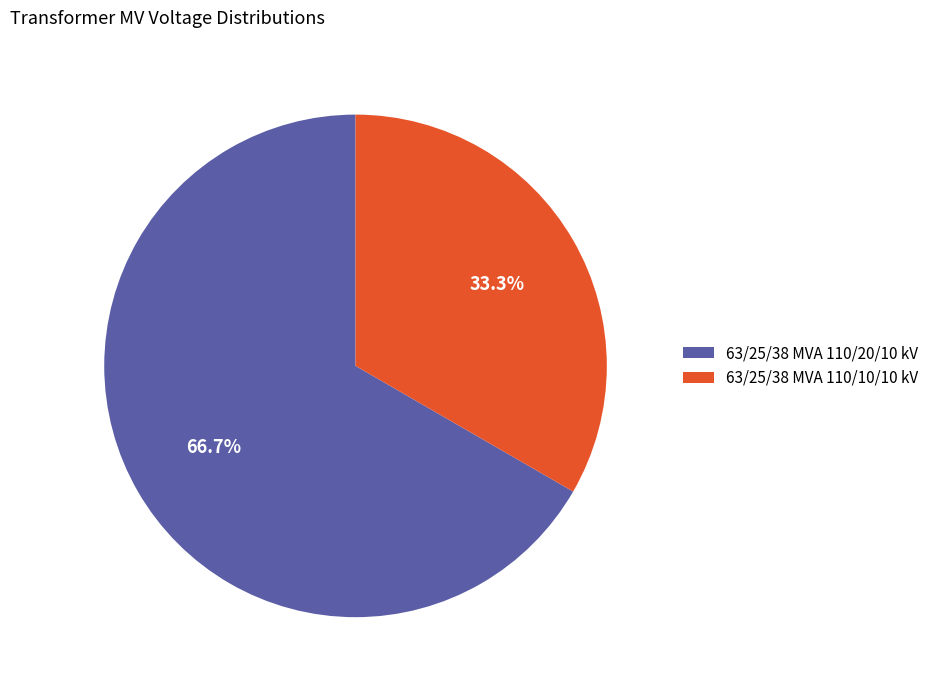

The 63/25/38 MVA 110/10/10 kV slice represents 27% of the pie. True or false?

False